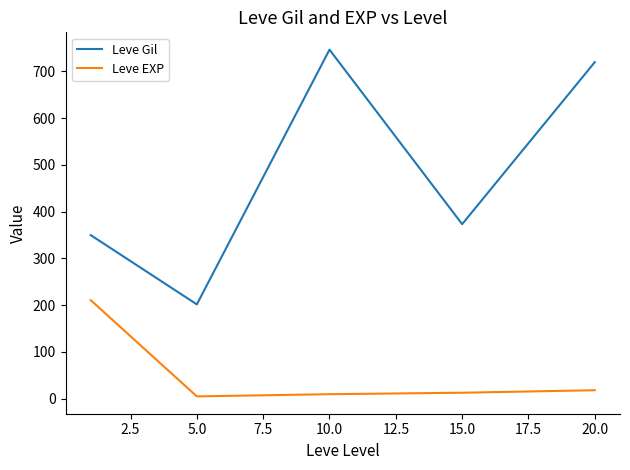

Rank the series by their average value, from highest to lowest.

Leve Gil, Leve EXP